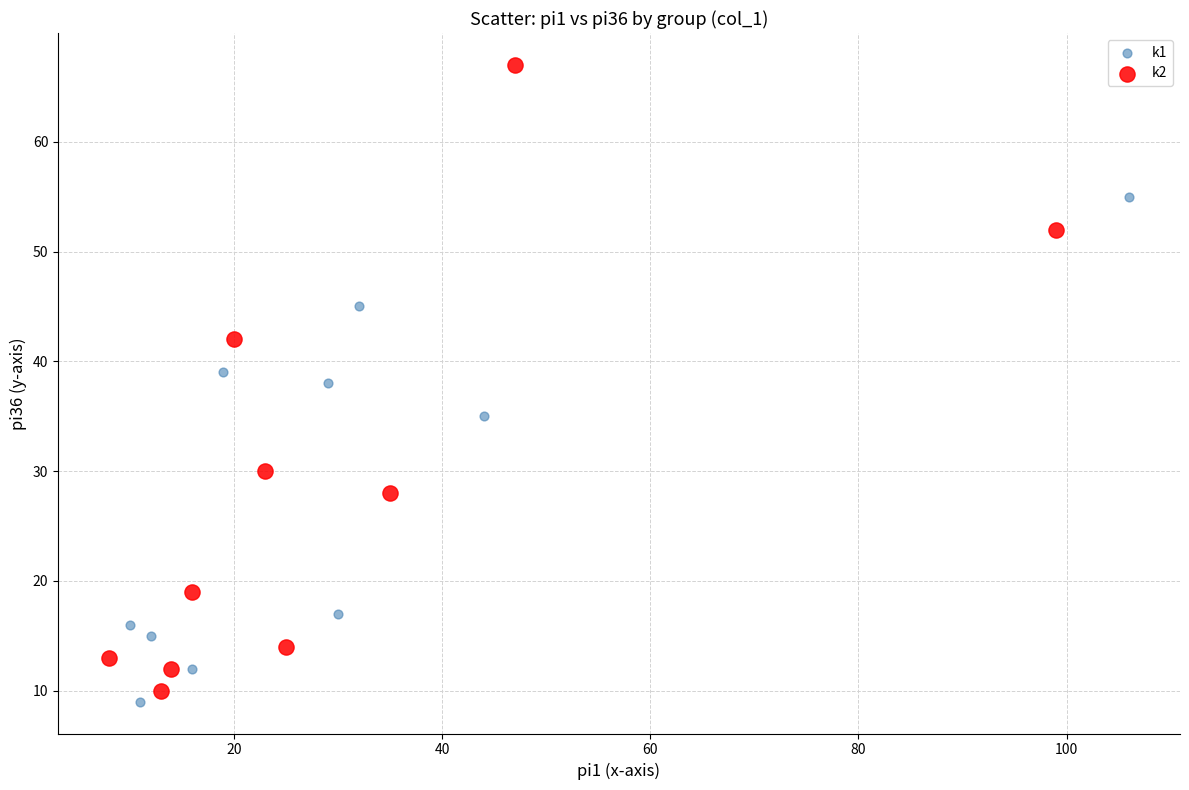

What are all the series names shown in the legend?

k1, k2